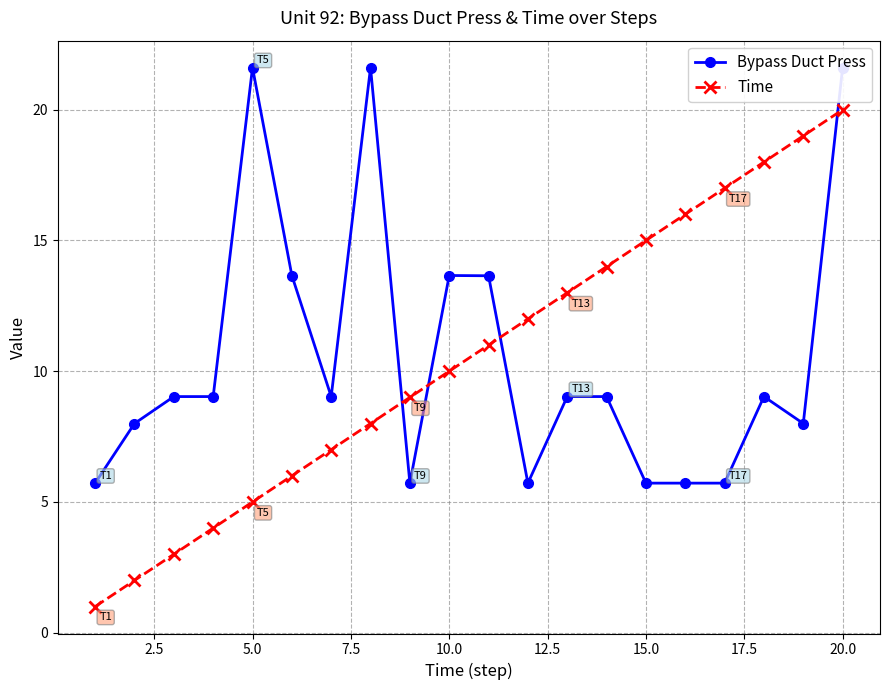

True or false: Time has more than 0 points higher than both neighbors.

False